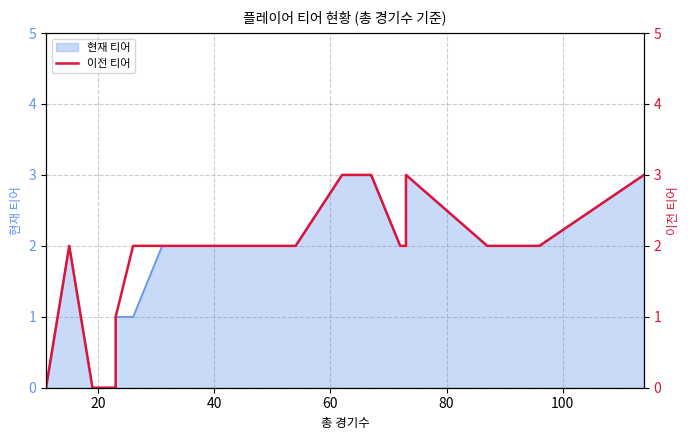

What is the difference between the maximum and minimum values?

3